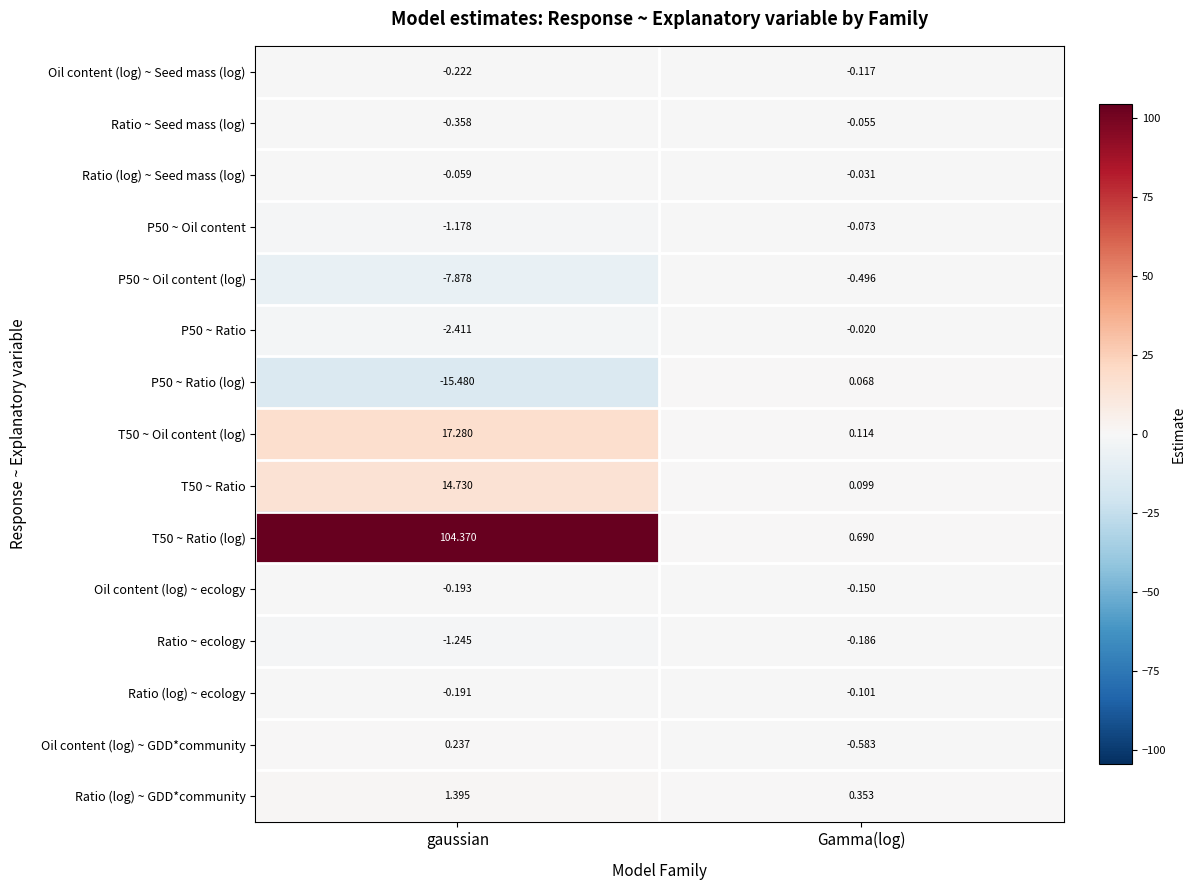

Where is P50 ~ Ratio (log) nearest to the value -7?

Gamma(log)